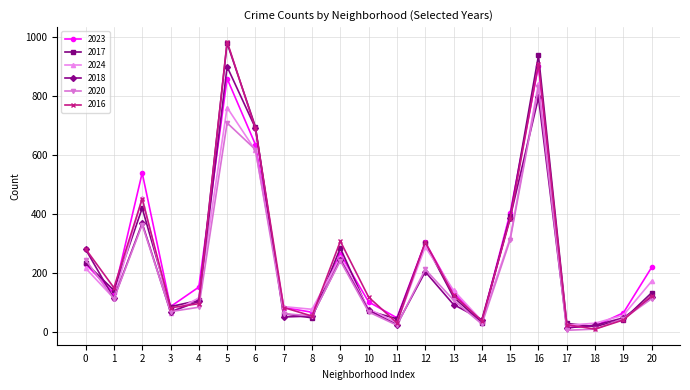

How many interior local peaks does the 2020 series have?

5